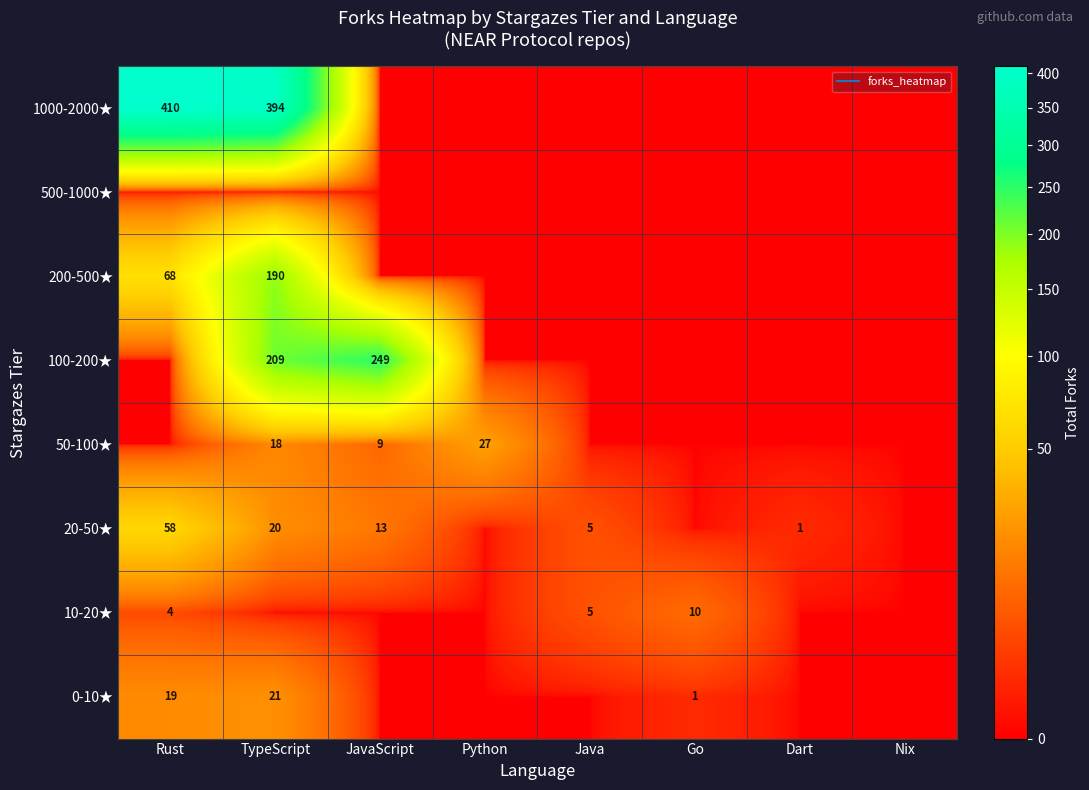

What is the total value across all series at JavaScript?

271